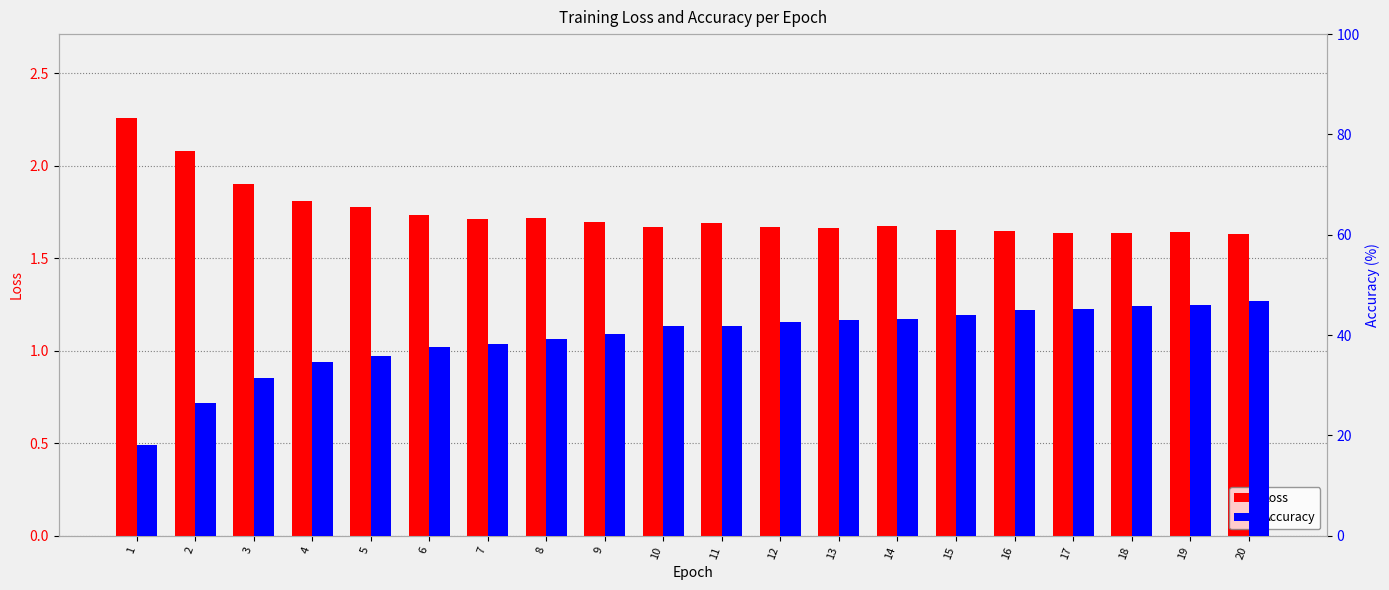

At which category is the sum across all series the highest?

20